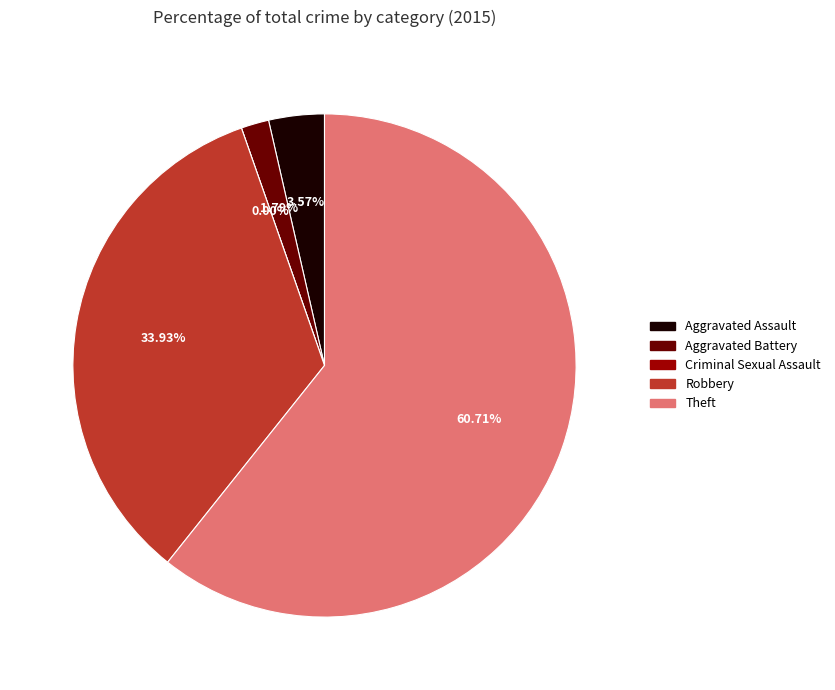

To the nearest percent, what percentage of the pie is Robbery?

34%